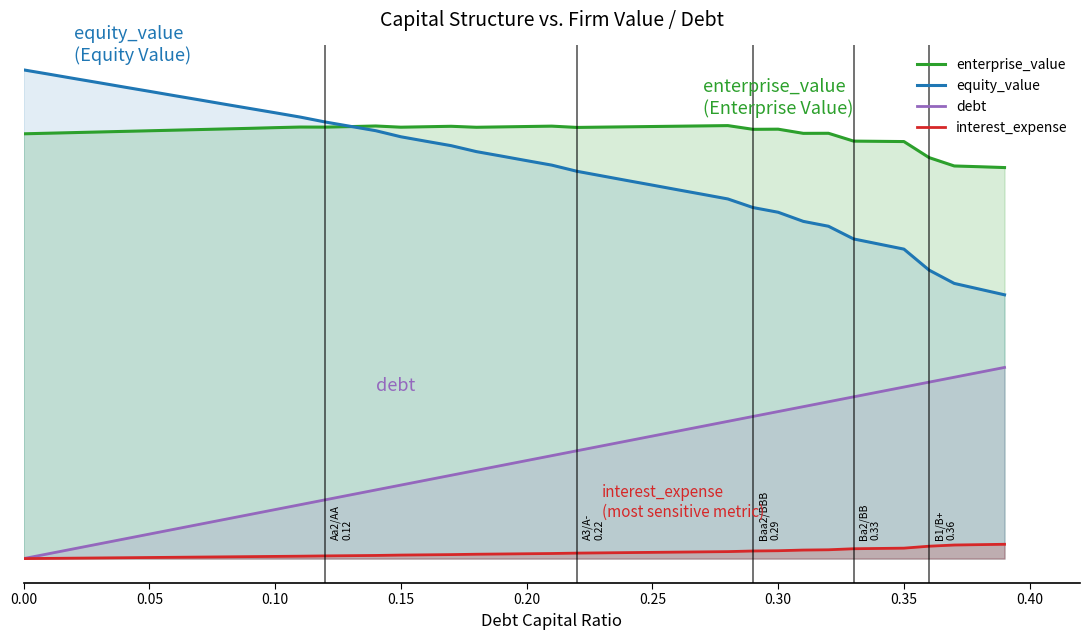

How many data points in enterprise_value are above 56?

29